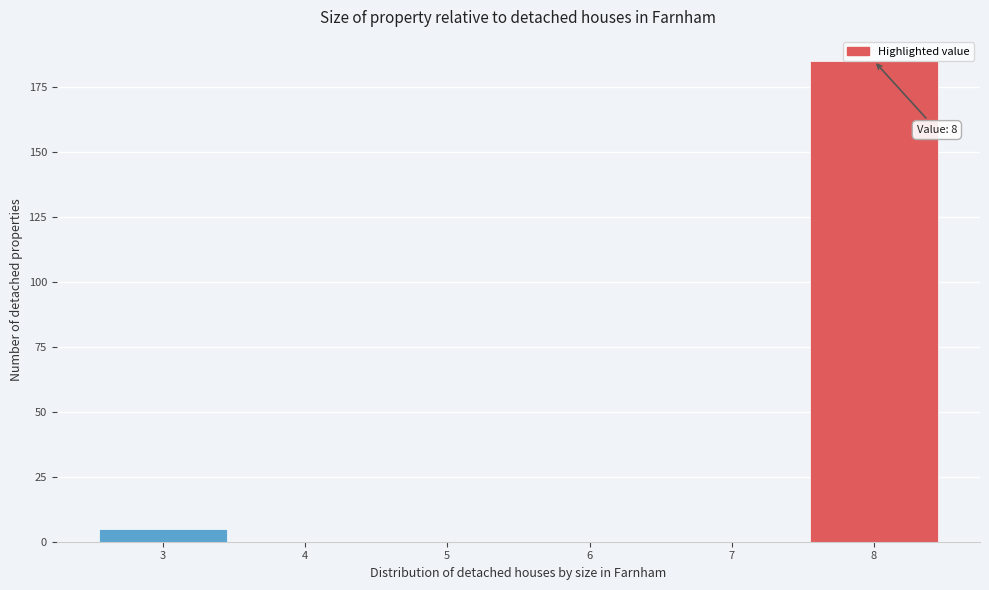

Which range on the x-axis has the tallest bar?

7.5 to 8.5